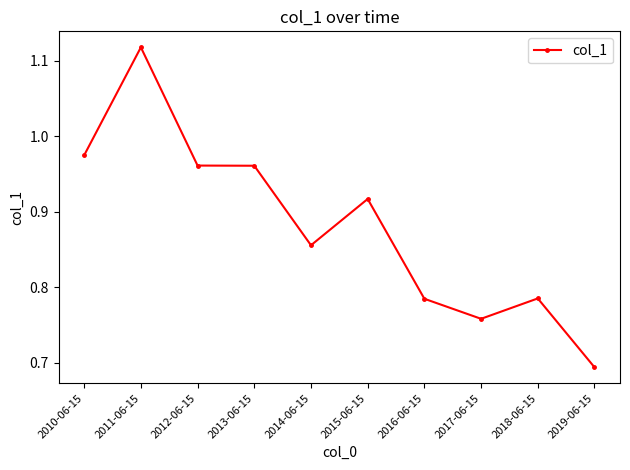

What is the difference between the maximum and minimum values?

0.4